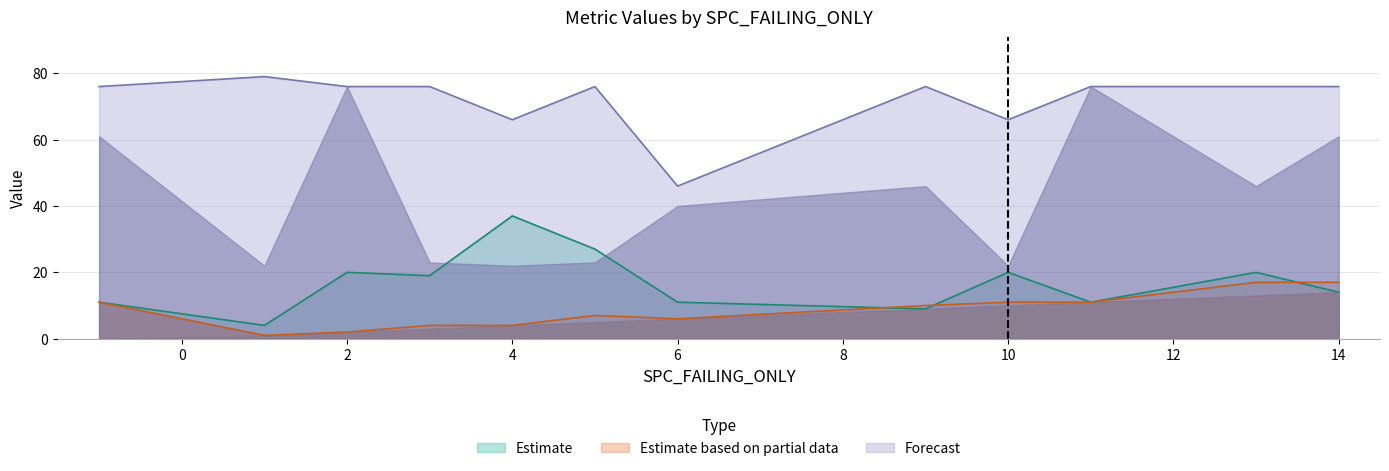

What is the lowest value of the Forecast series?

46